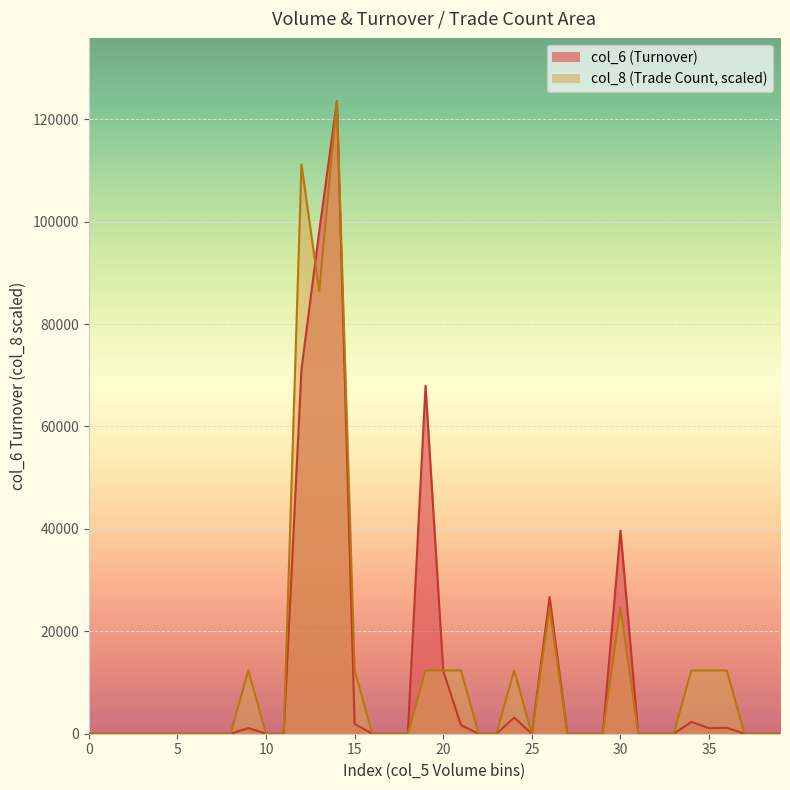

How many times do col_8 and col_6 cross each other?

3